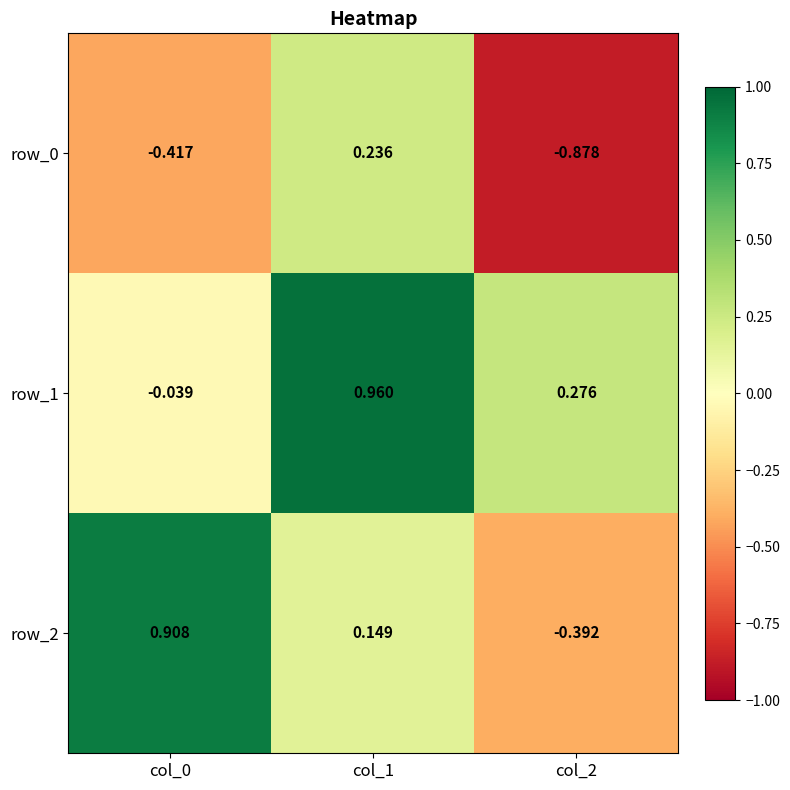

Is the value of row_1 at col_2 greater than the value of row_2 at col_2?

Yes